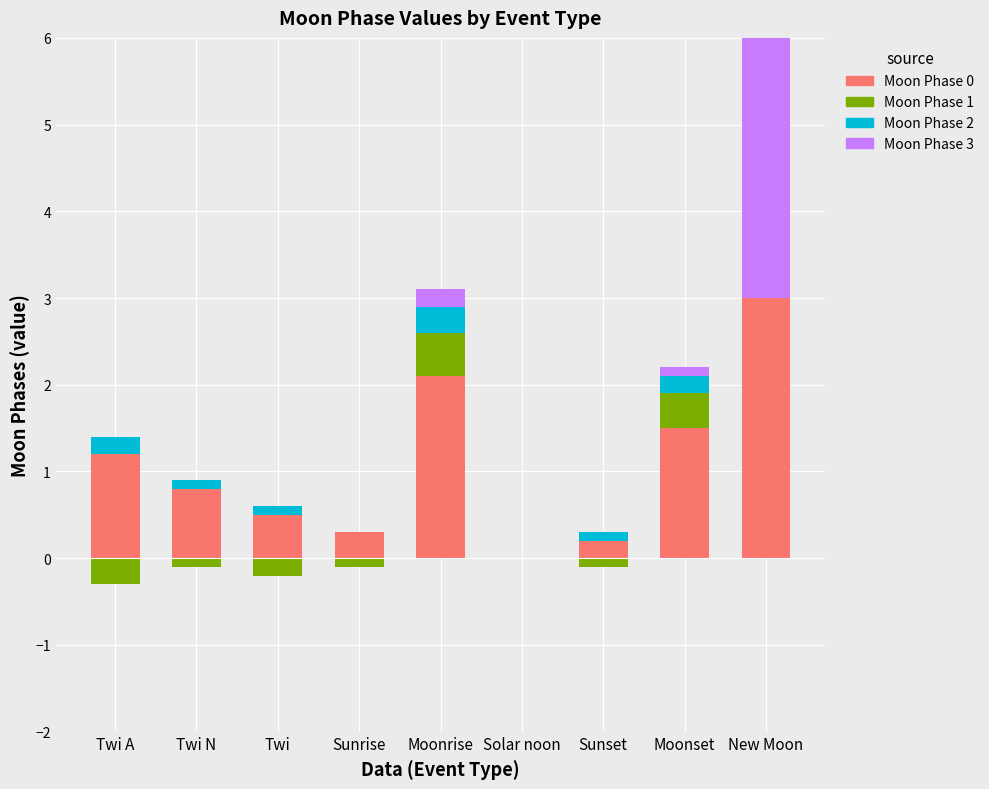

What is the highest value of the Moon Phase 3 series?

3.0